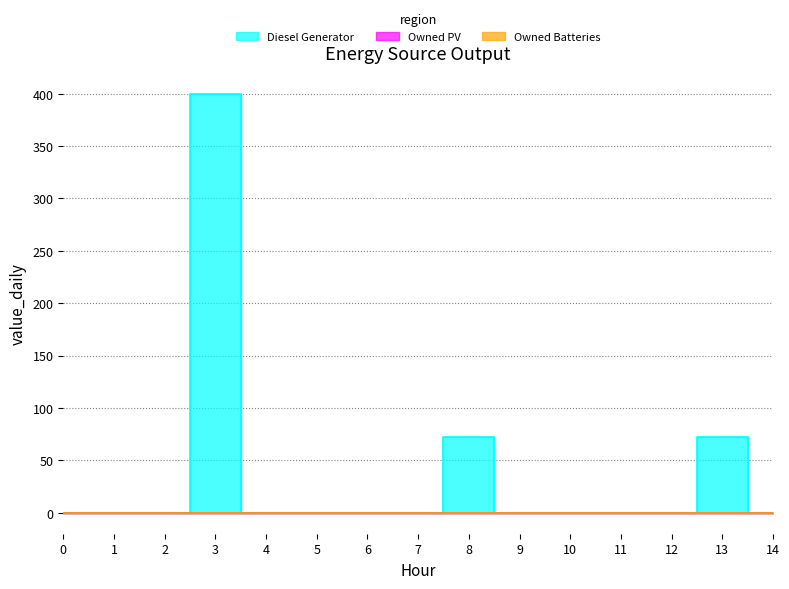

Count the number of categories in the chart.

15